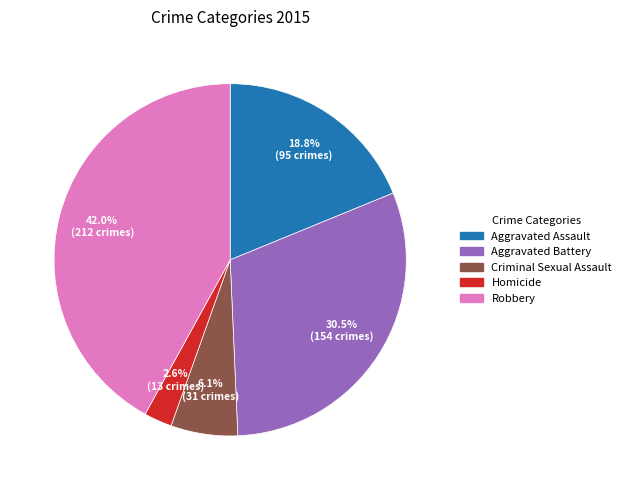

Which category has the smallest portion of the pie?

Homicide